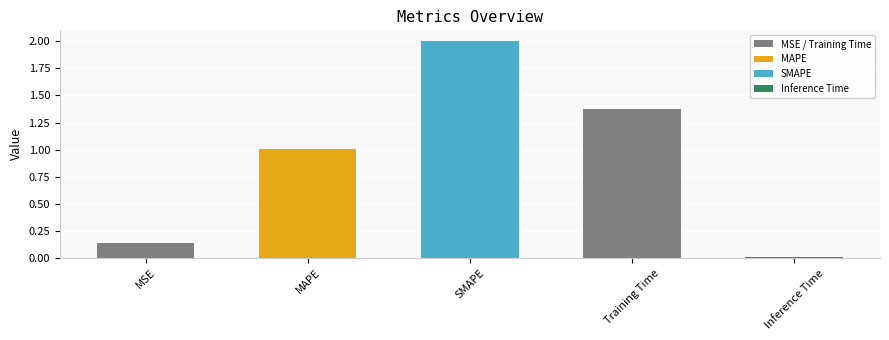

What is the change in value from MAPE to Training Time?

+0.4